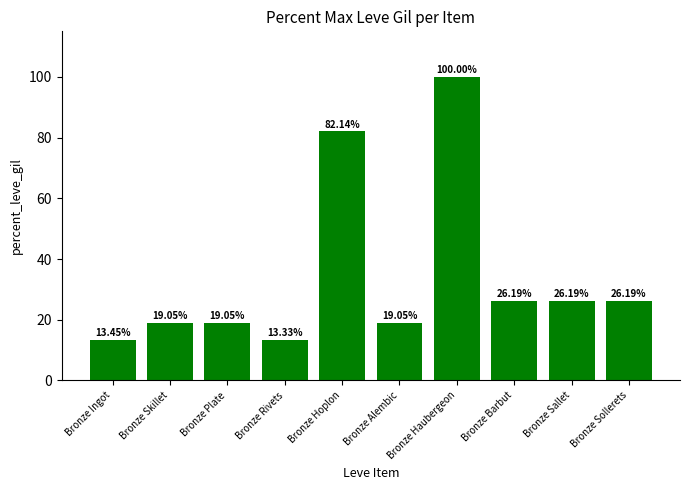

What is the average value?

34.5